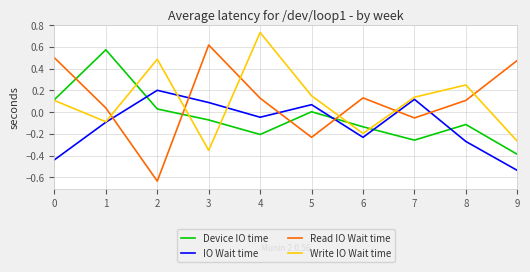

At how many categories does at least one series exceed 0?

10